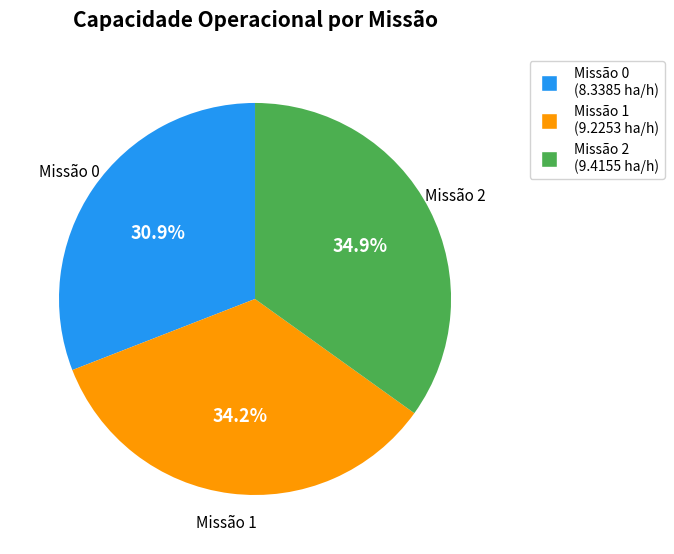

Is there any slice that represents more than half of the pie?

No